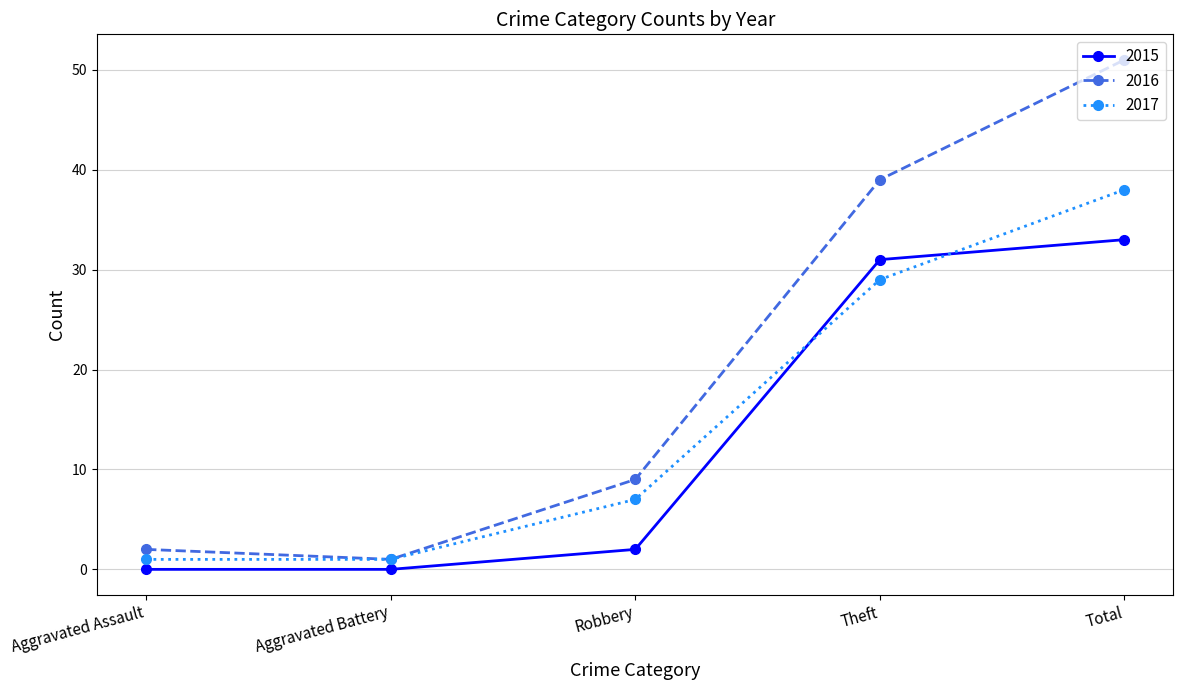

Reading right to left, extract all data points from this chart.

2015: 33	31	2	0	0
2016: 51	39	9	1	2
2017: 38	29	7	1	1